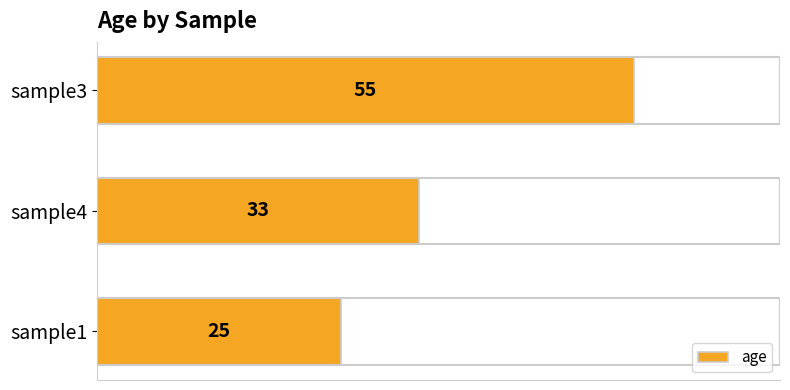

What is the change in value from sample1 to sample4?

+8